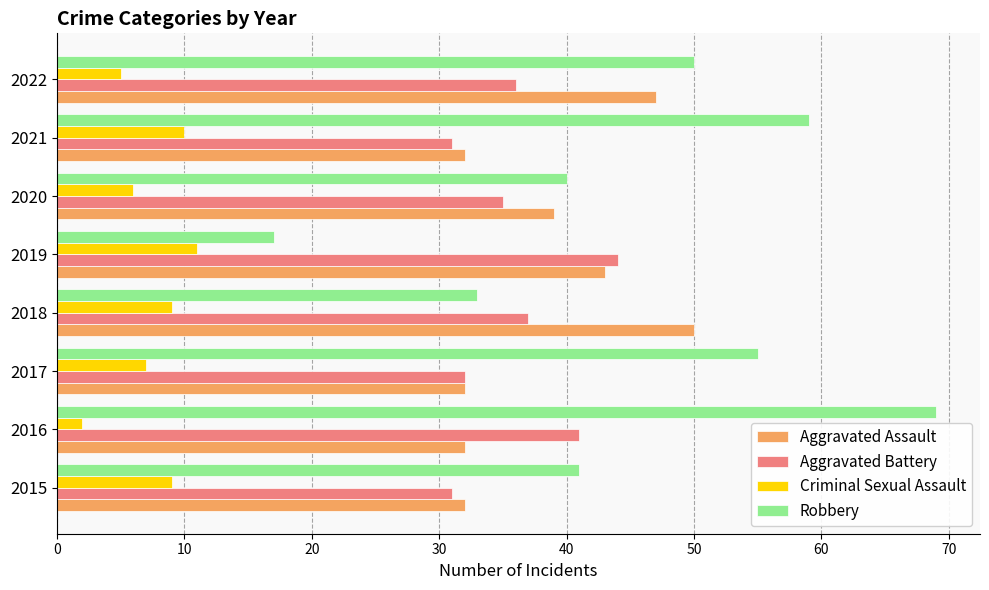

What is the difference between the second highest and minimum values in the Aggravated Assault series?

15